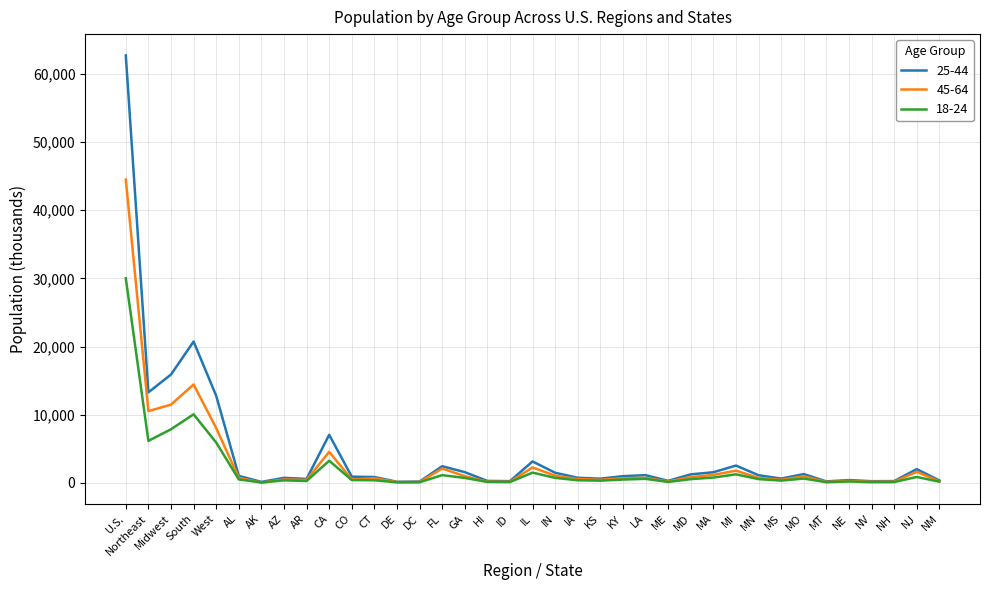

Which category has the highest value in the 18-24 series?

U.S.